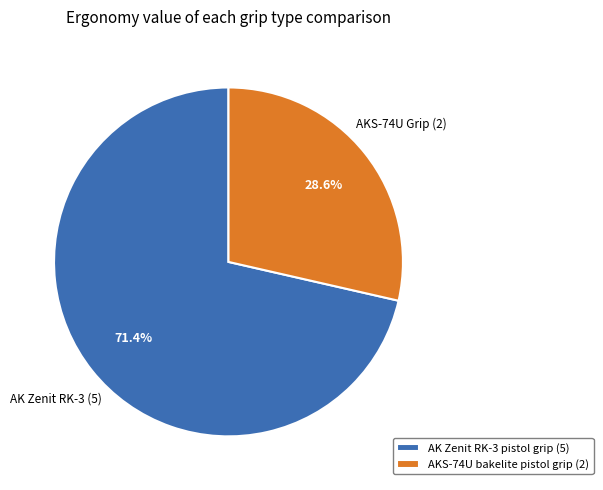

Count the number of slices in the pie.

2